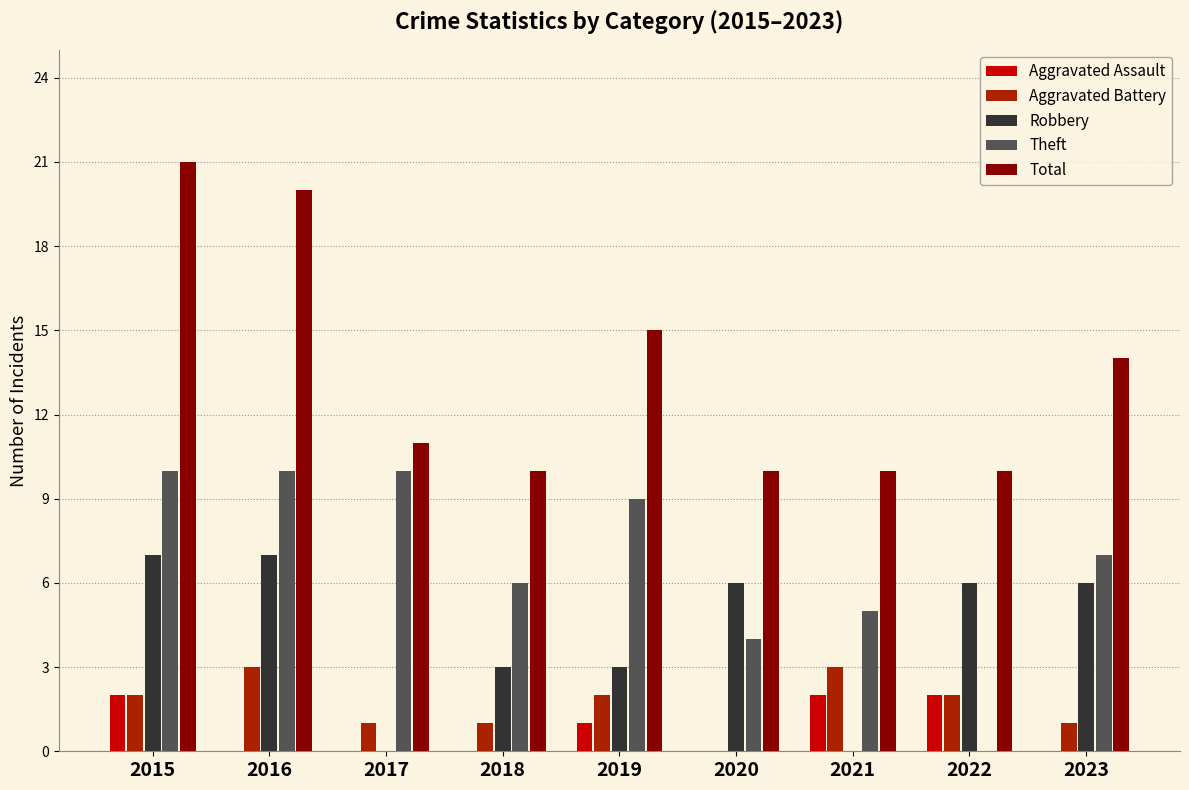

What are all the series names shown in the legend?

Aggravated Assault, Aggravated Battery, Robbery, Theft, Total